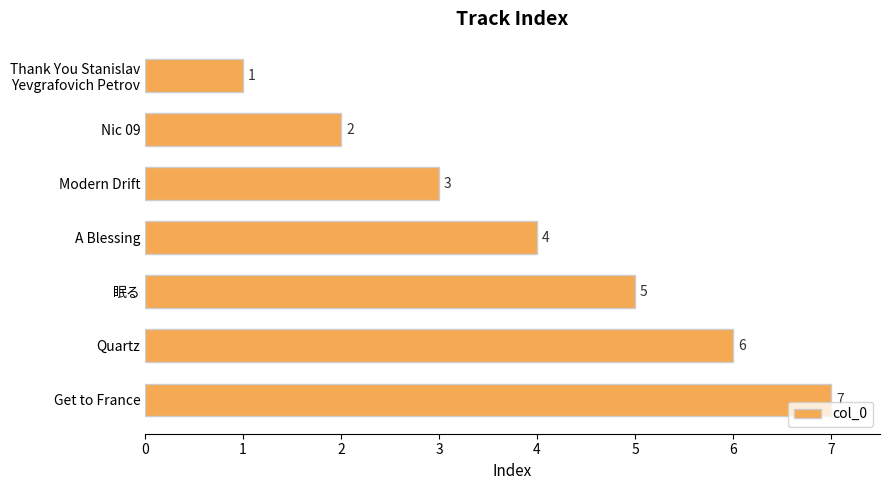

Approximately how many times larger is the value at 眠る compared to Get to France?

0.7